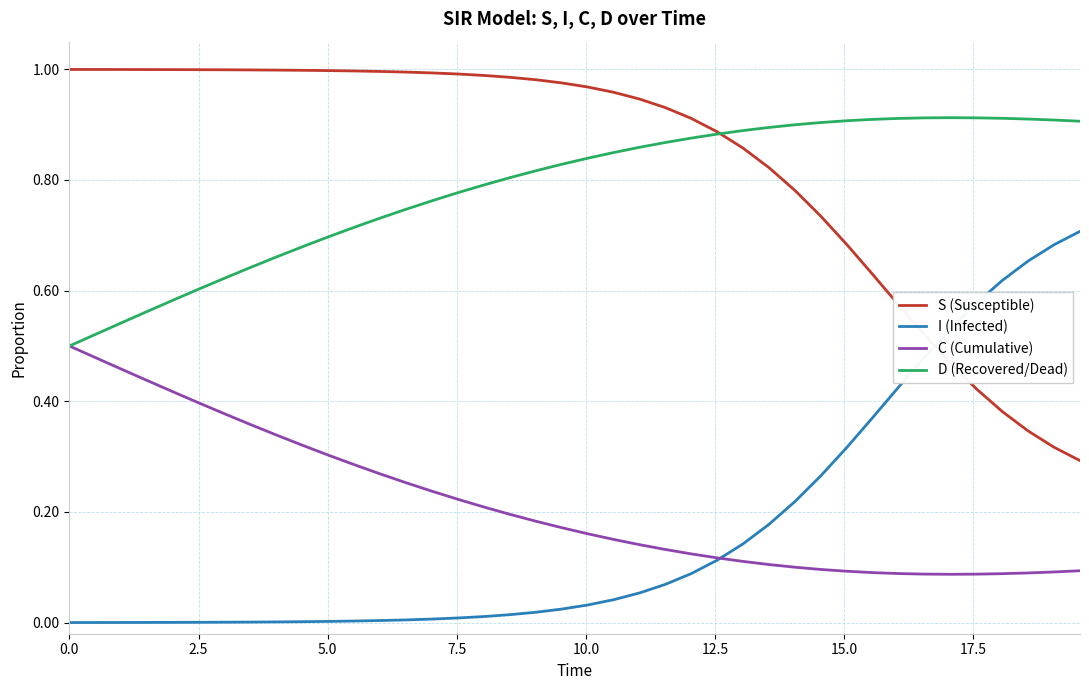

Count the number of categories in the chart.

40